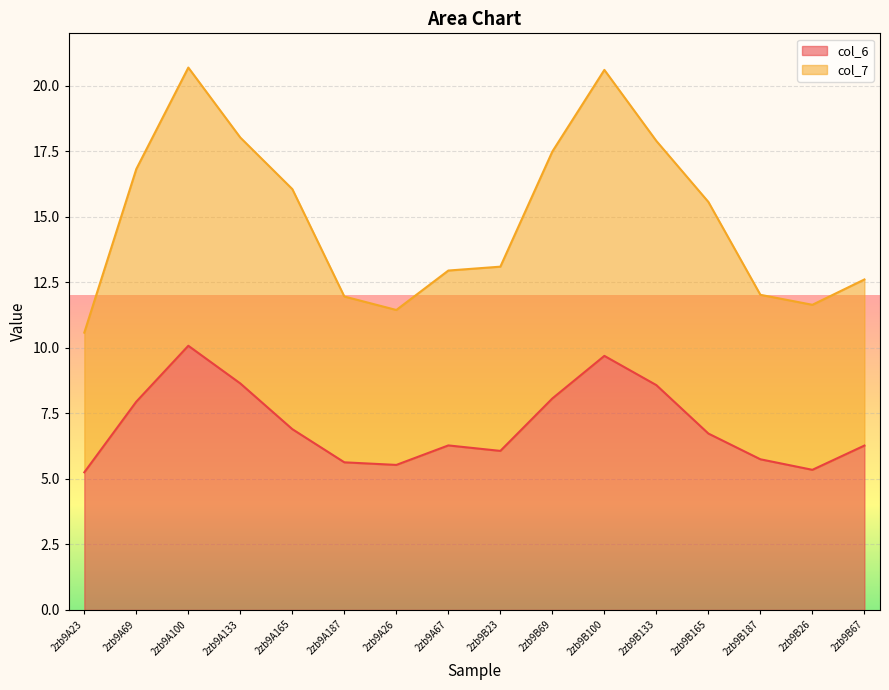

What is the difference between the highest and lowest values at 2zb9B165?

8.8